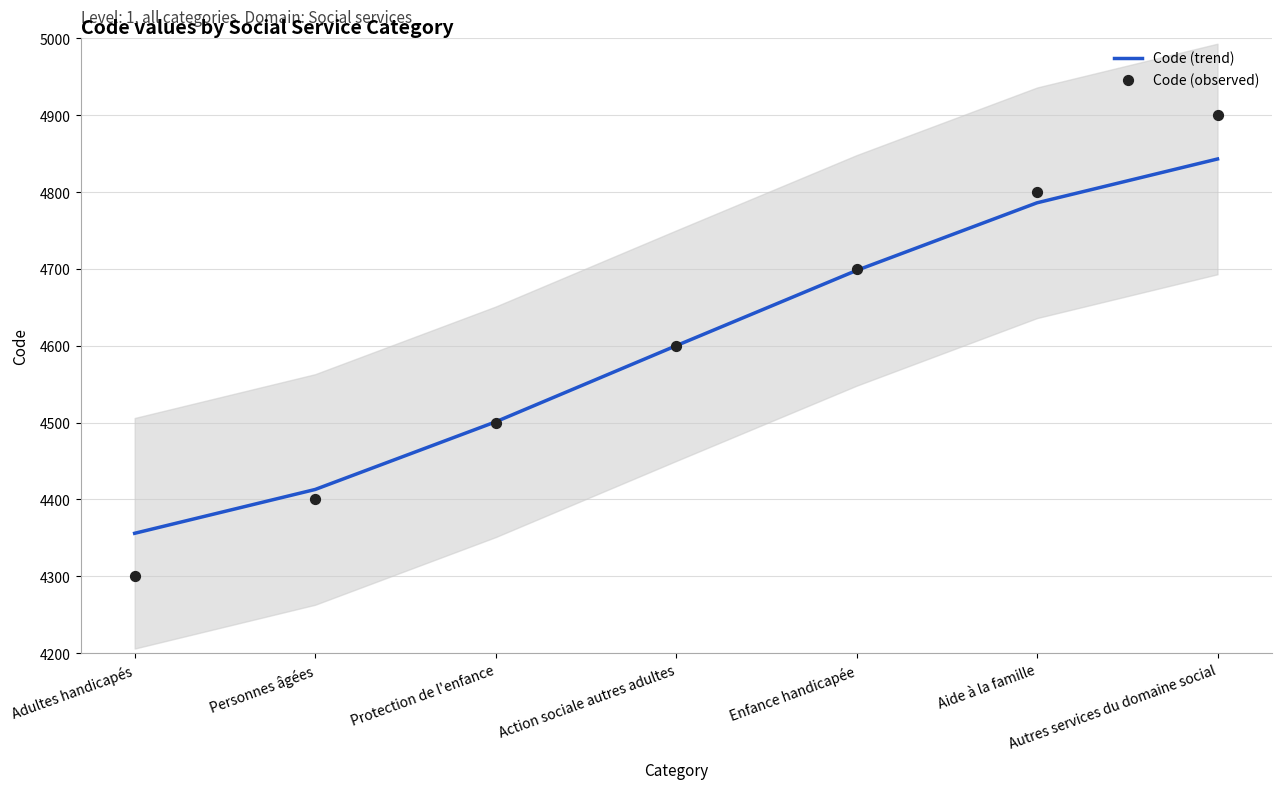

At how many categories does at least one series exceed 4453?

5